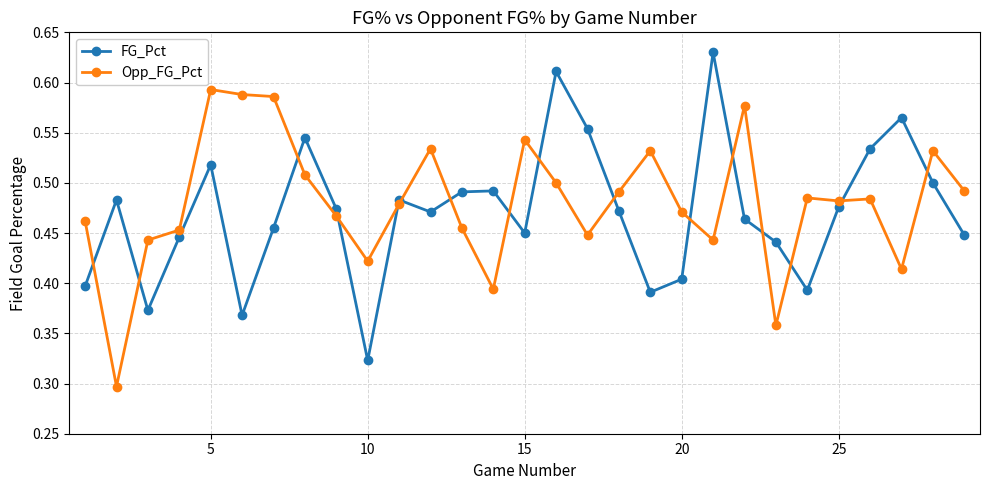

How many FG_Pct values are between 0 and 1?

29